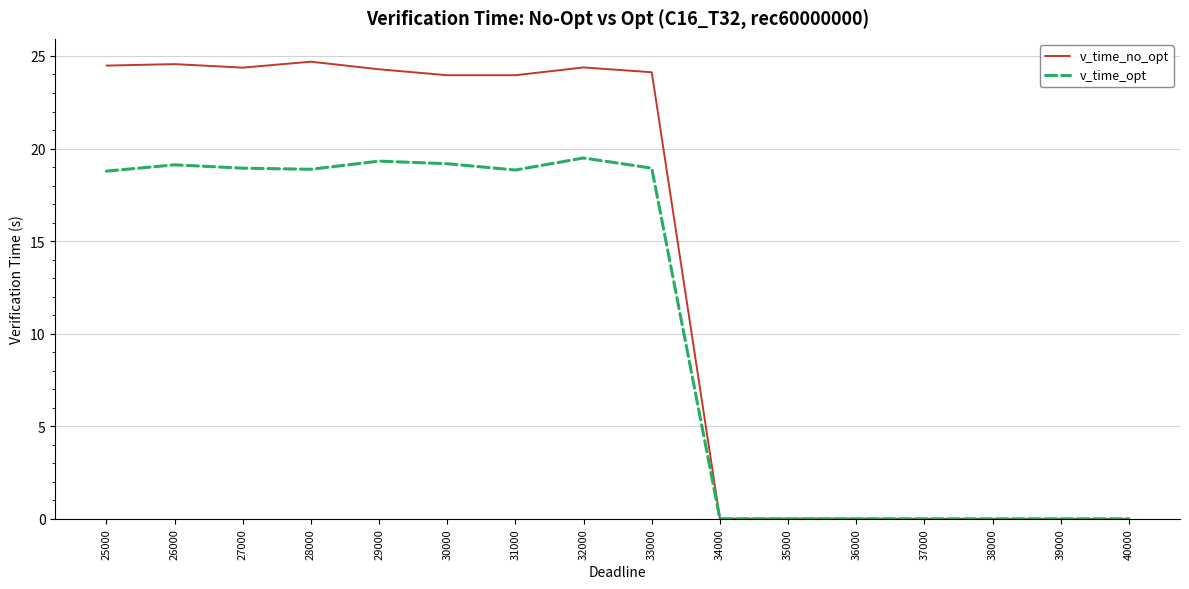

Where does the v_time_no_opt series first go above 23?

25000